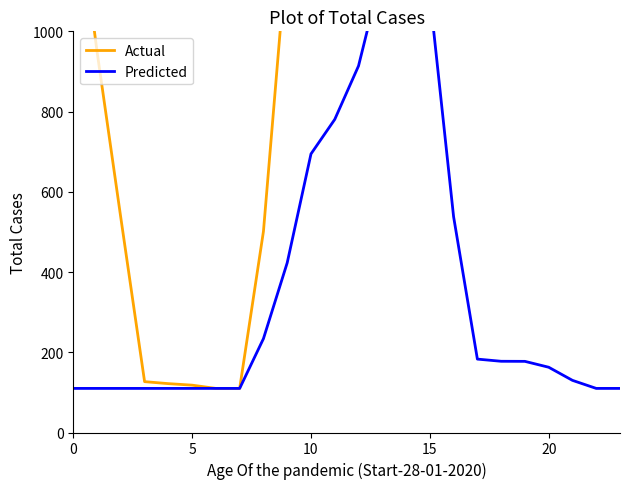

At which category is the sum across all series the highest?

15